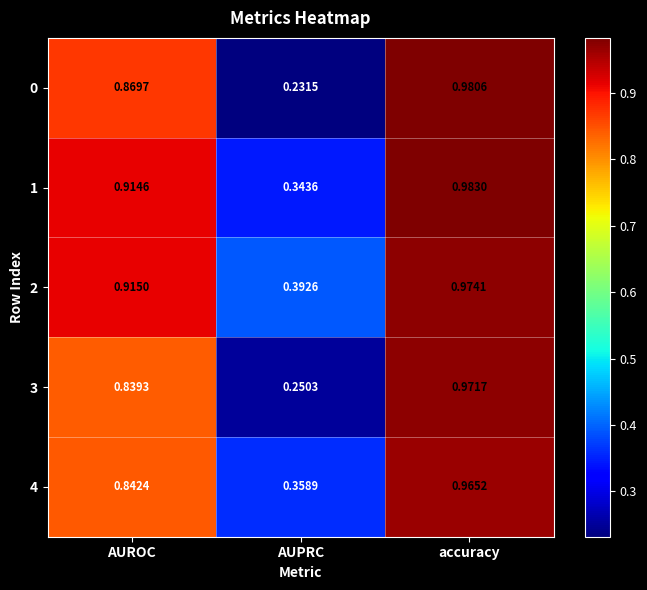

At which label does 4 reach its peak?

accuracy